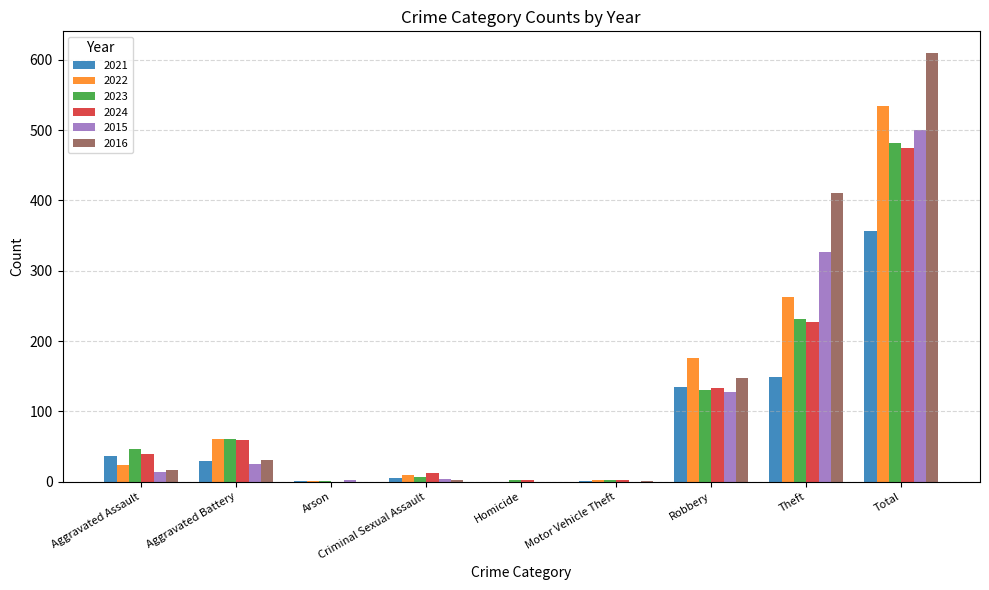

What is the greatest value displayed?

610